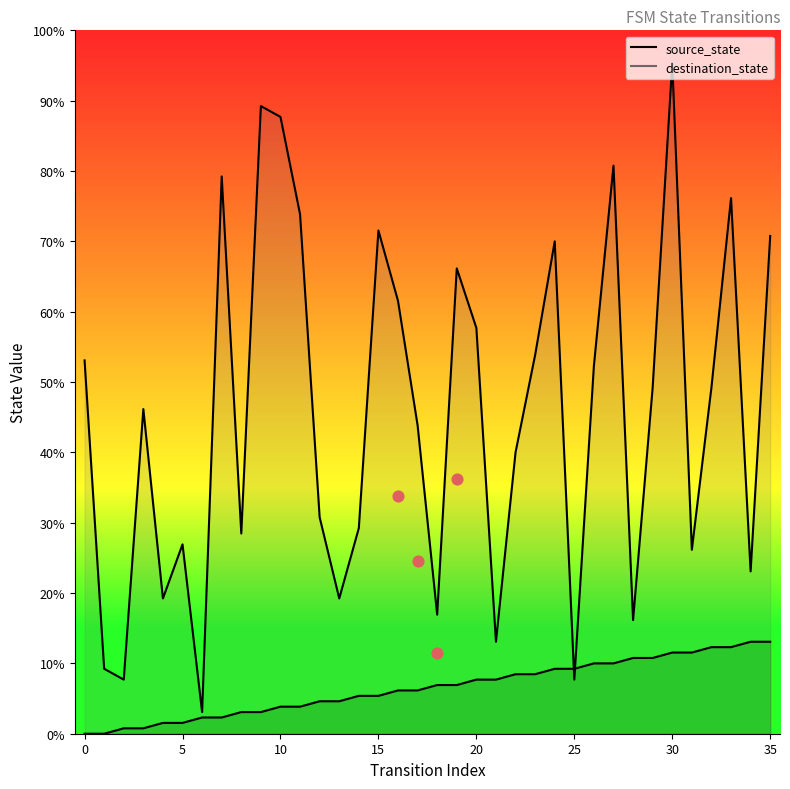

Which series reaches the minimum Y coordinate?

source_state